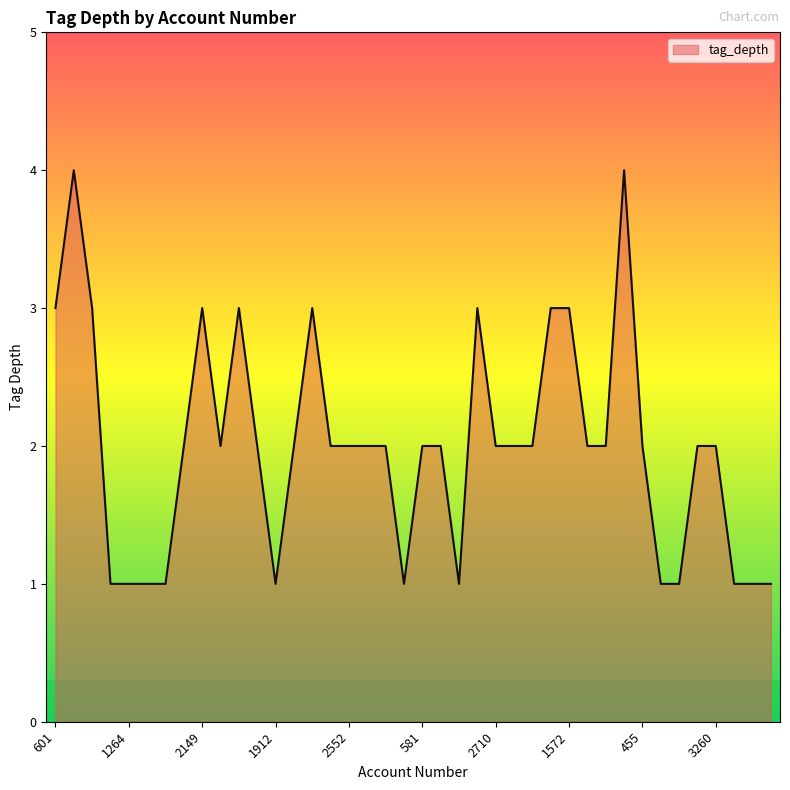

What is the difference between the maximum and minimum values?

3